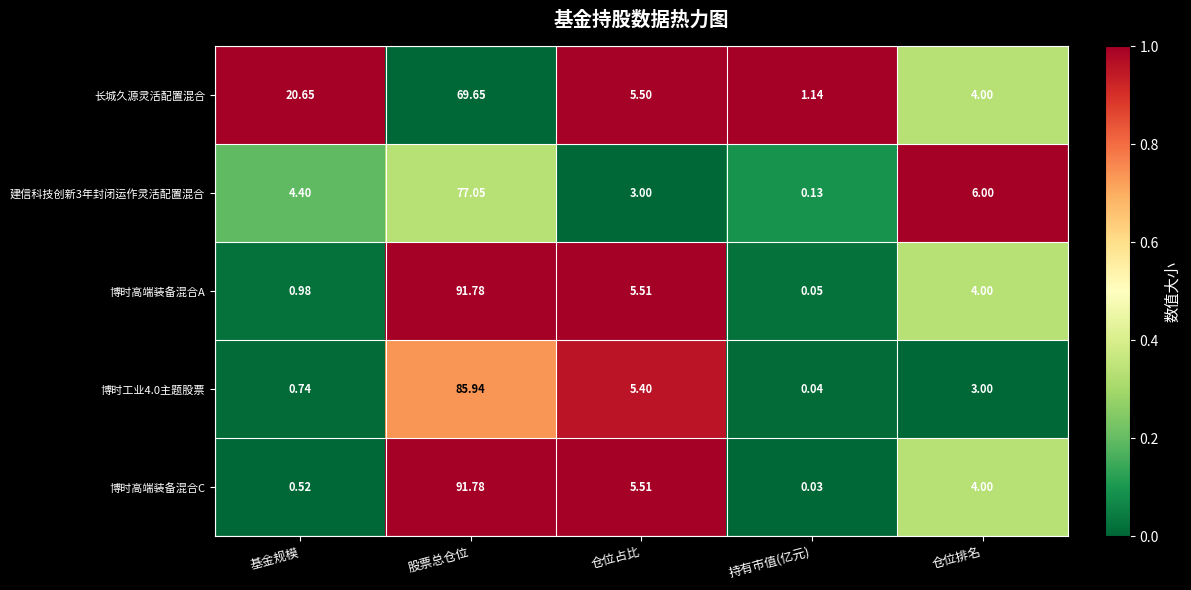

At which label is 博时高端装备混合C closest to 45?

仓位占比